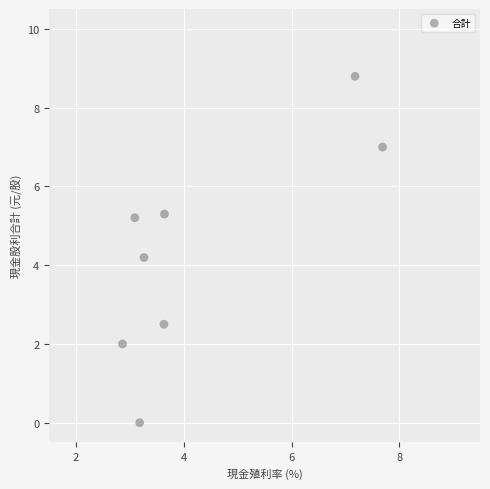

What Y value in the scatter plot is closest to 4?

4.2